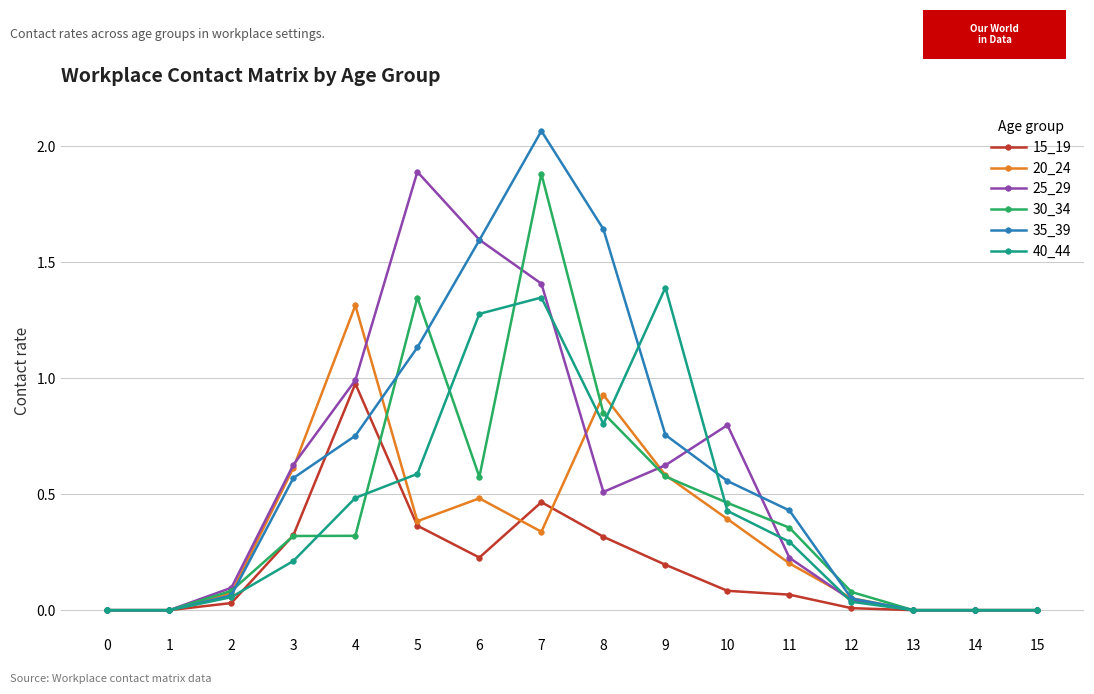

Does the chart have visible grid lines?

Yes